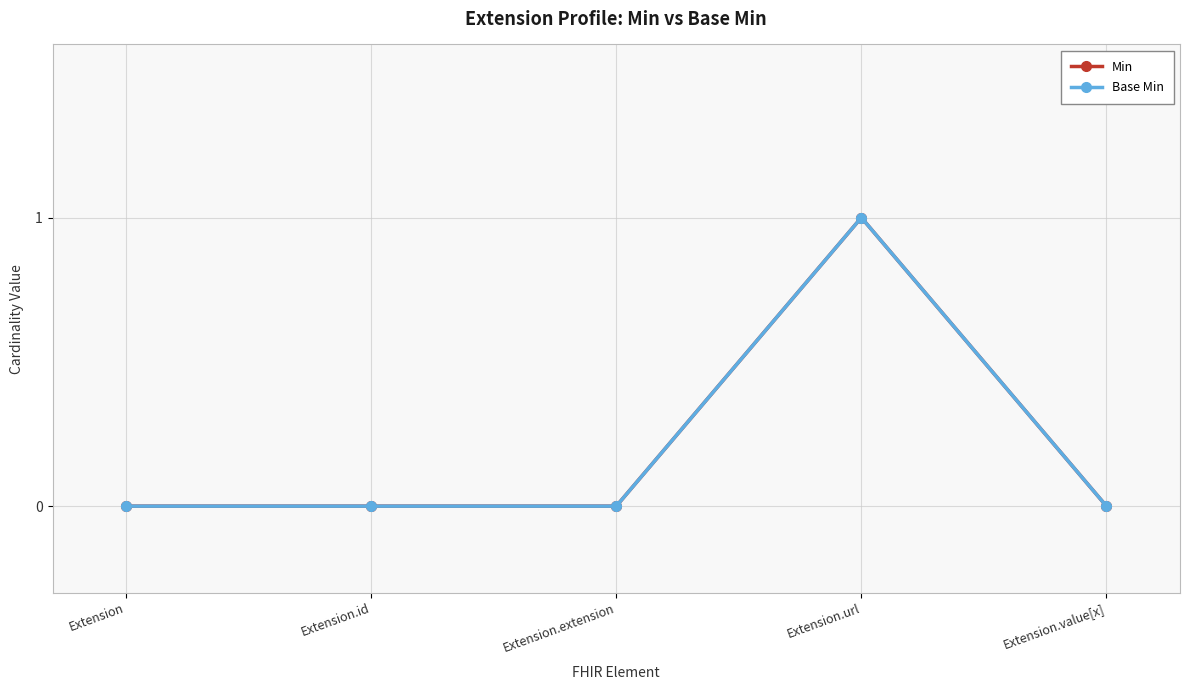

At which label does Base Min reach its peak?

Extension.url